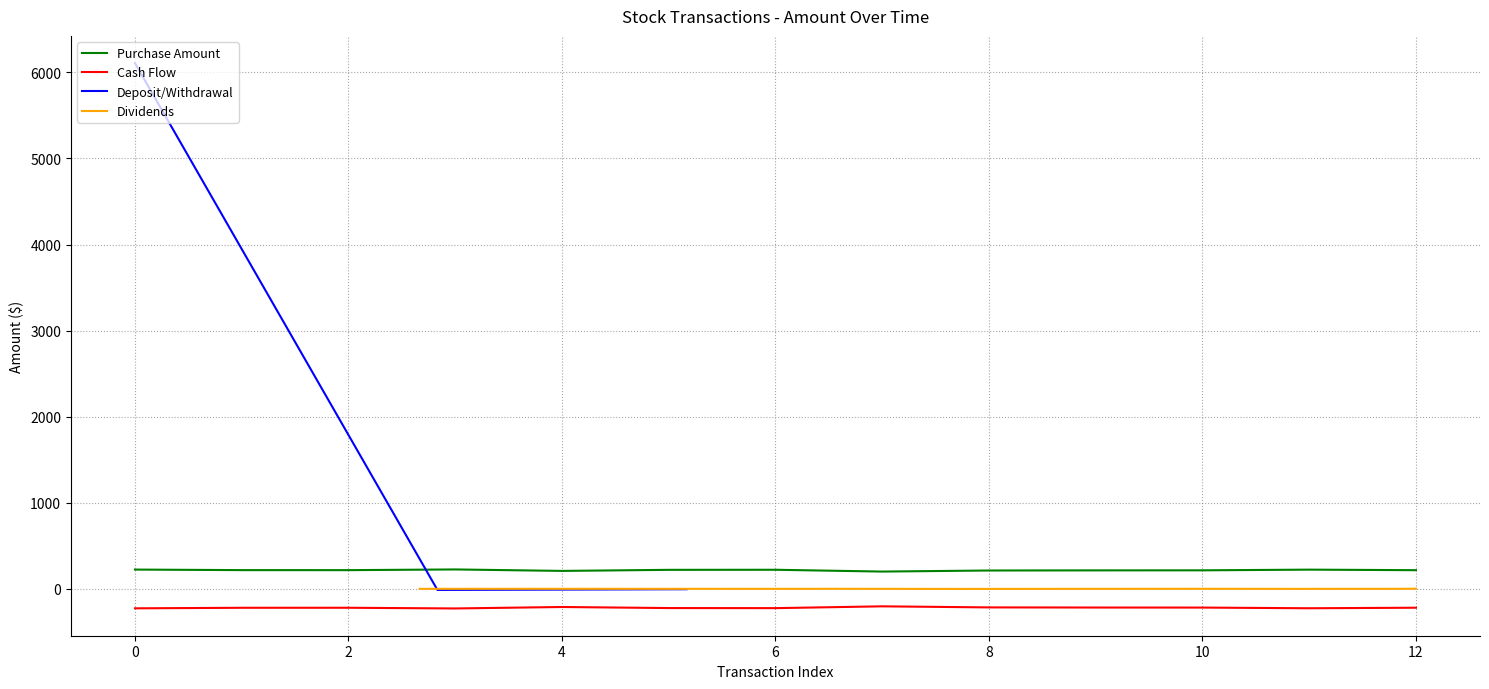

The value of Purchase Amount at 12 is 218.0. True or false?

True